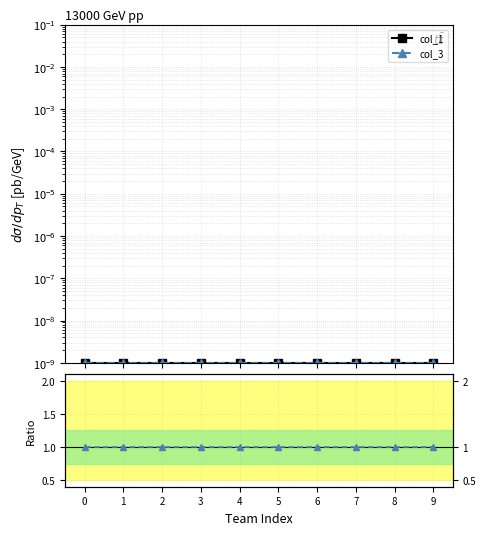

The value of col_1 at 5 is 0.0. True or false?

False